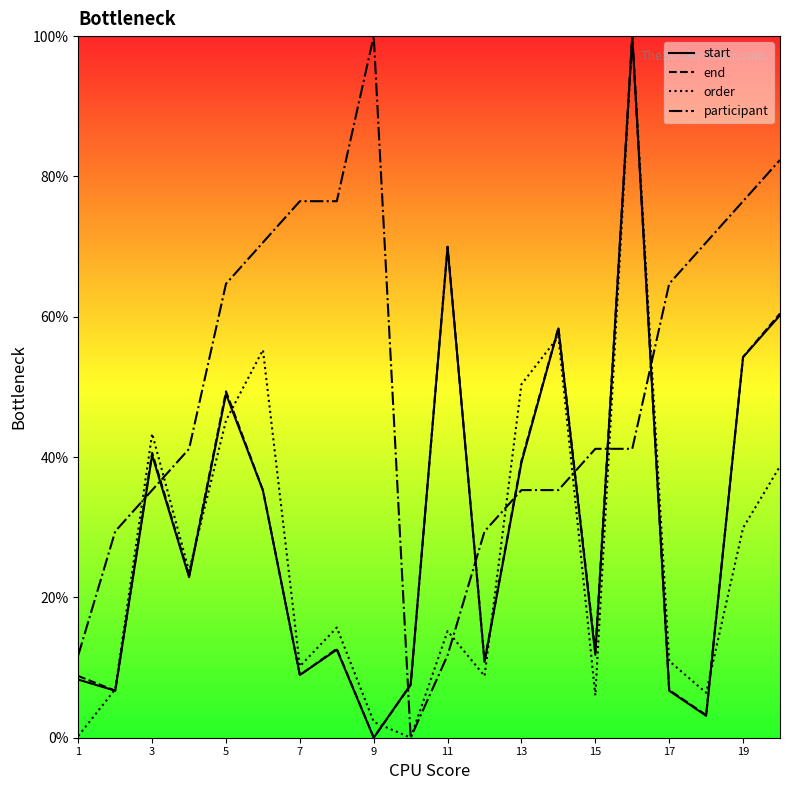

Does the chart display data point markers on the line(s)?

No